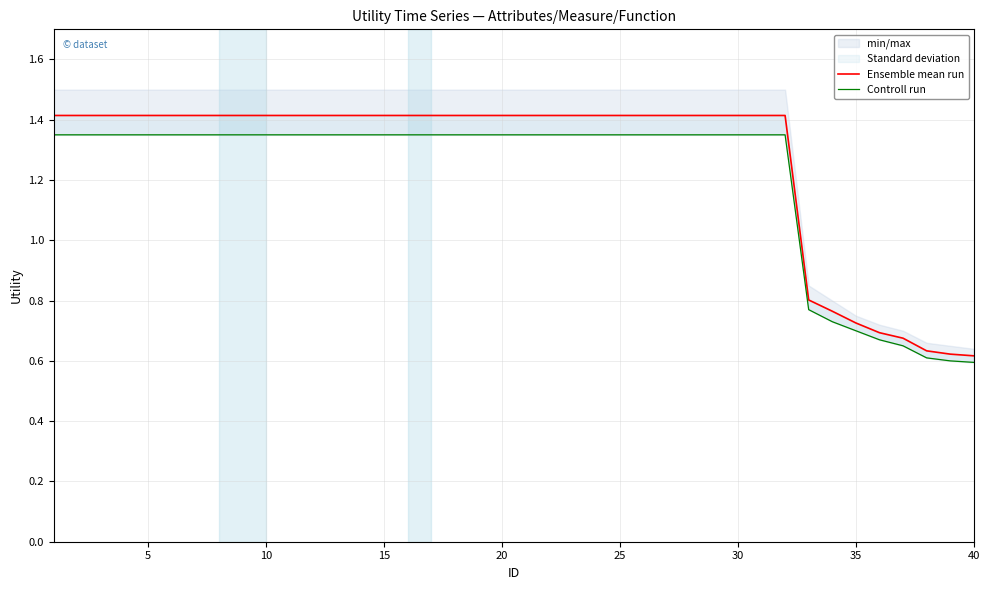

List the series in order of their peak value, highest first.

Ensemble mean run, Controll run